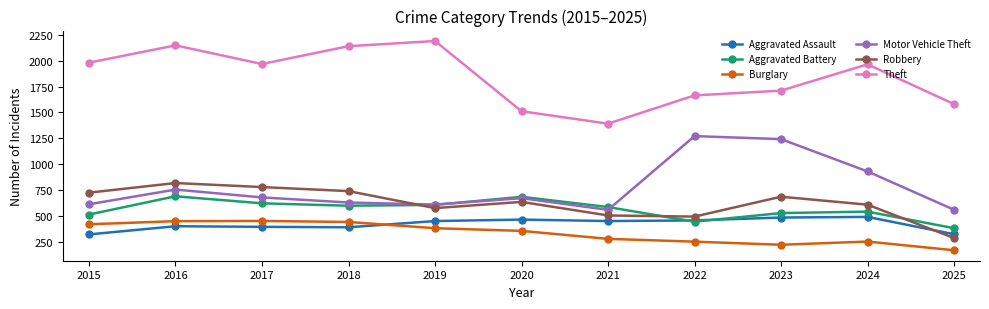

What is the value of the Burglary point at the 10th from the left?

254